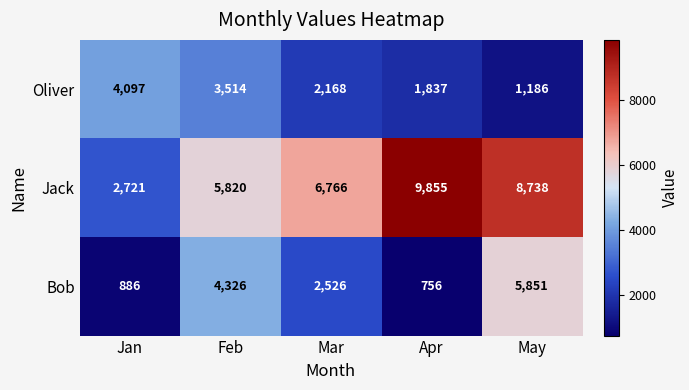

How many distinct data groups are displayed?

3